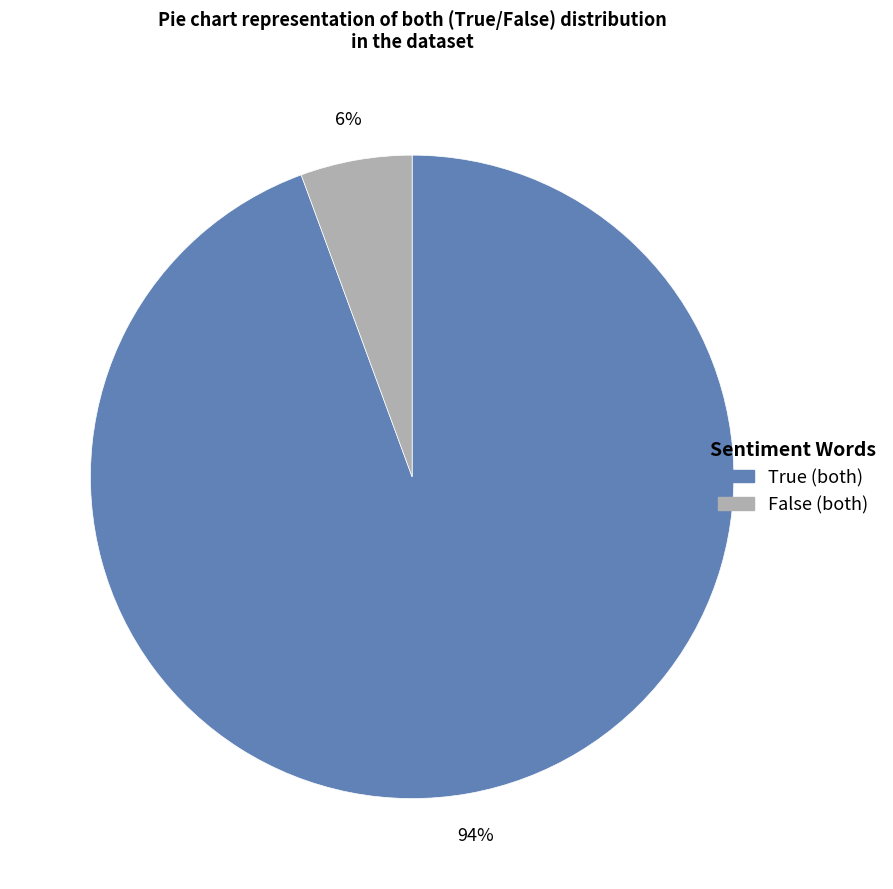

What is the largest slice in the pie chart?

True